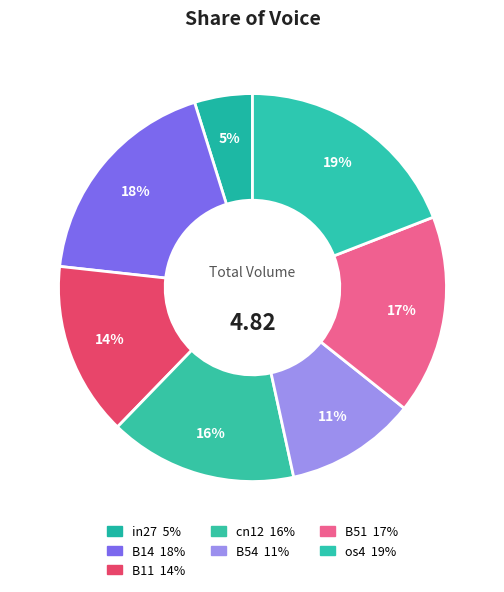

What percentage is NOT represented by B14?

81.6%